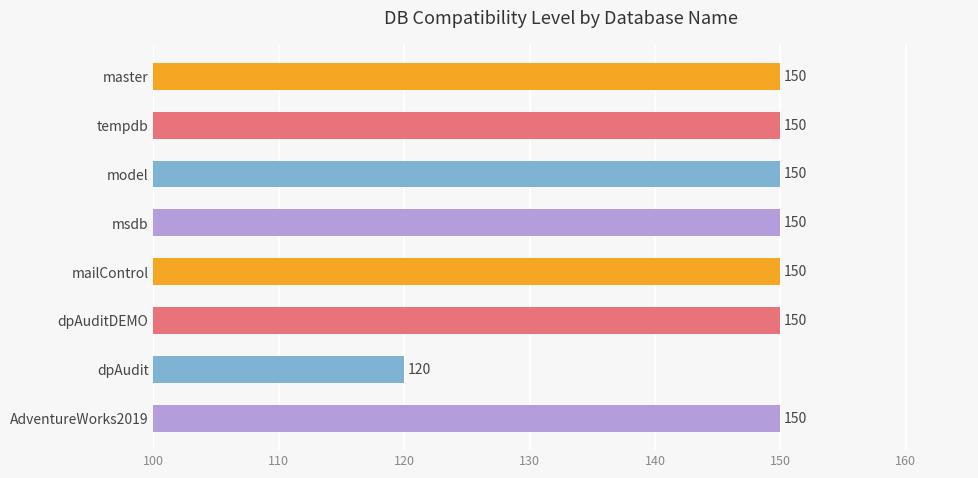

At which category does the chart reach its minimum across all series?

dpAudit